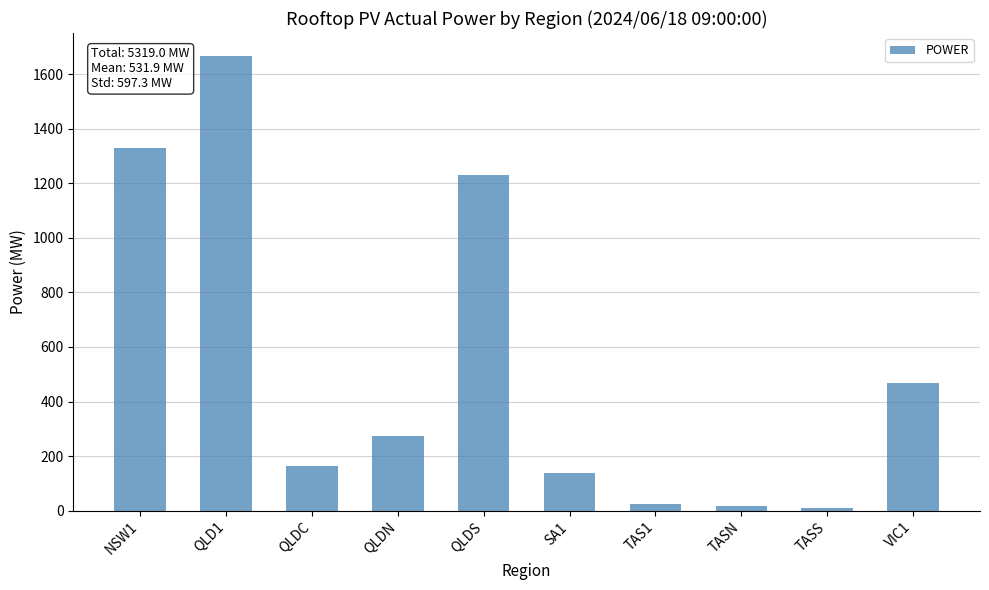

Between SA1 and TASS, which is larger?

SA1